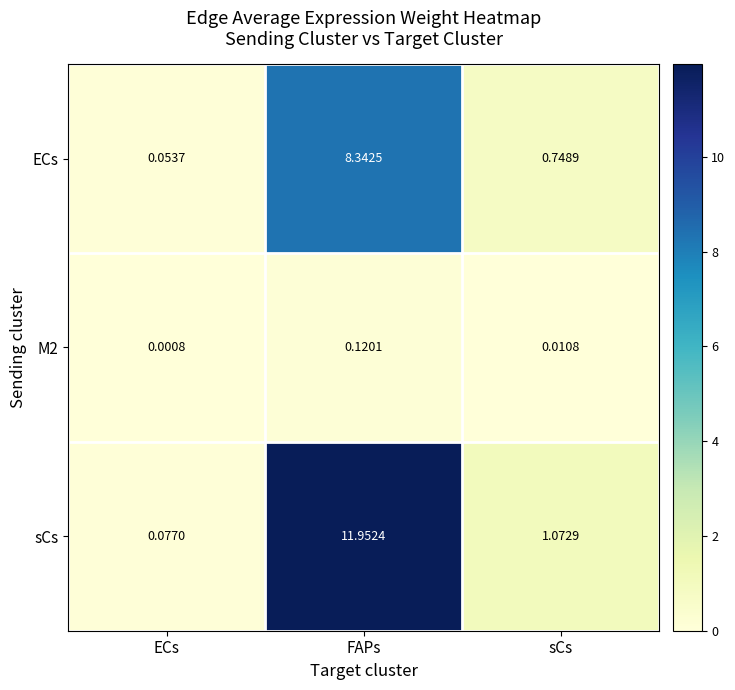

Between ECs and sCs, which series saw the biggest shift?

sCs